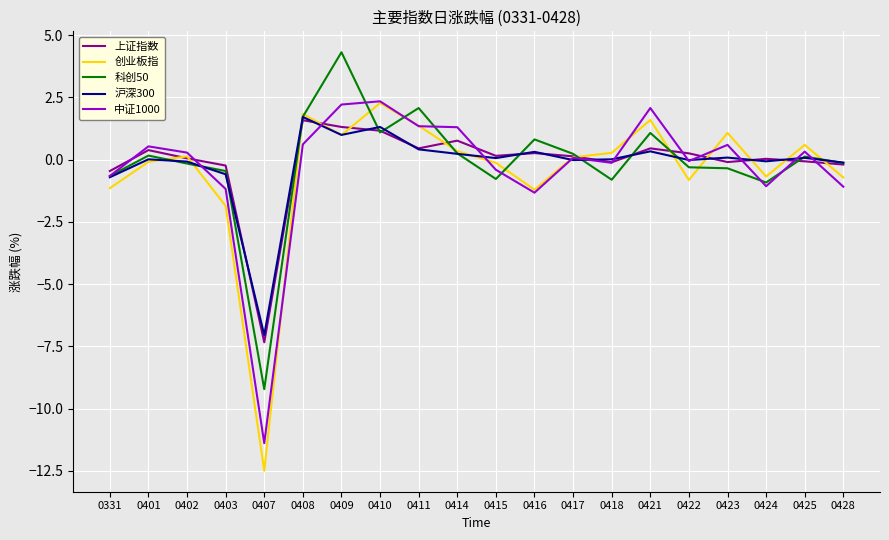

What is the total value across all series at 0409?

9.8